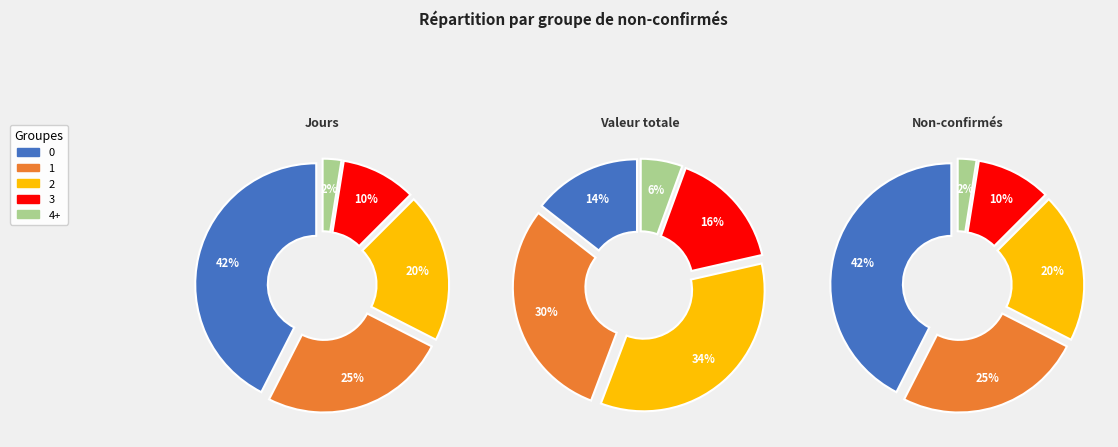

Is 36 the majority of the pie?

No